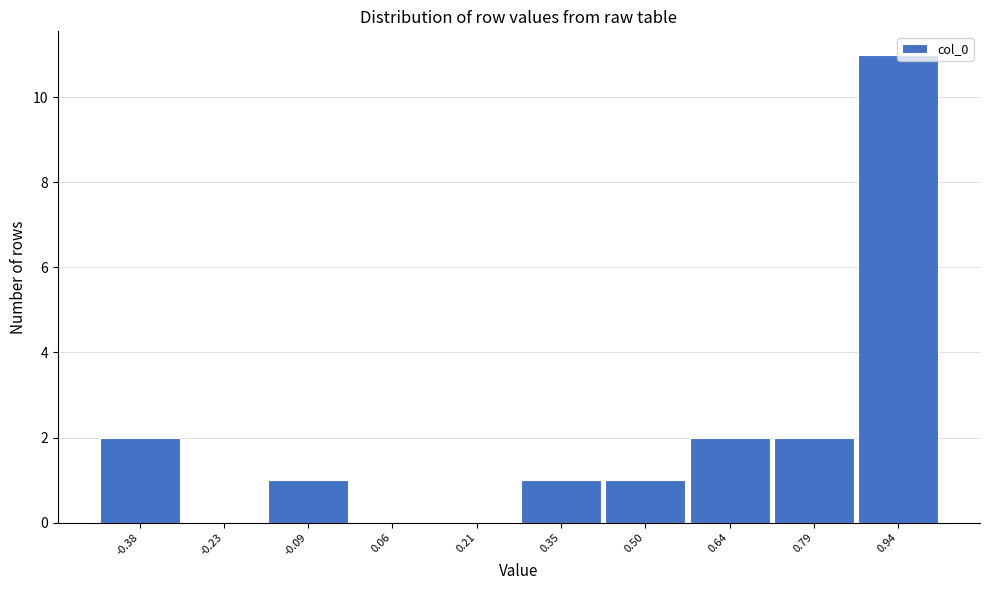

Which range on the x-axis has the tallest bar?

0.86 to 1.00